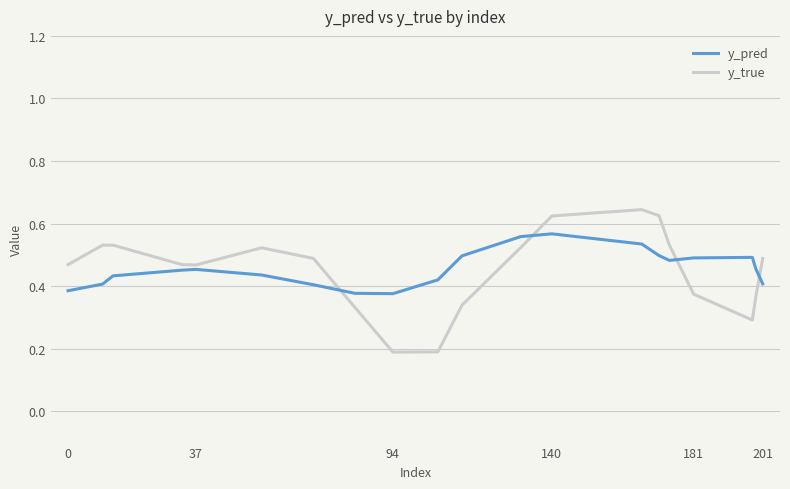

Which series has the largest range (max minus min)?

y_true